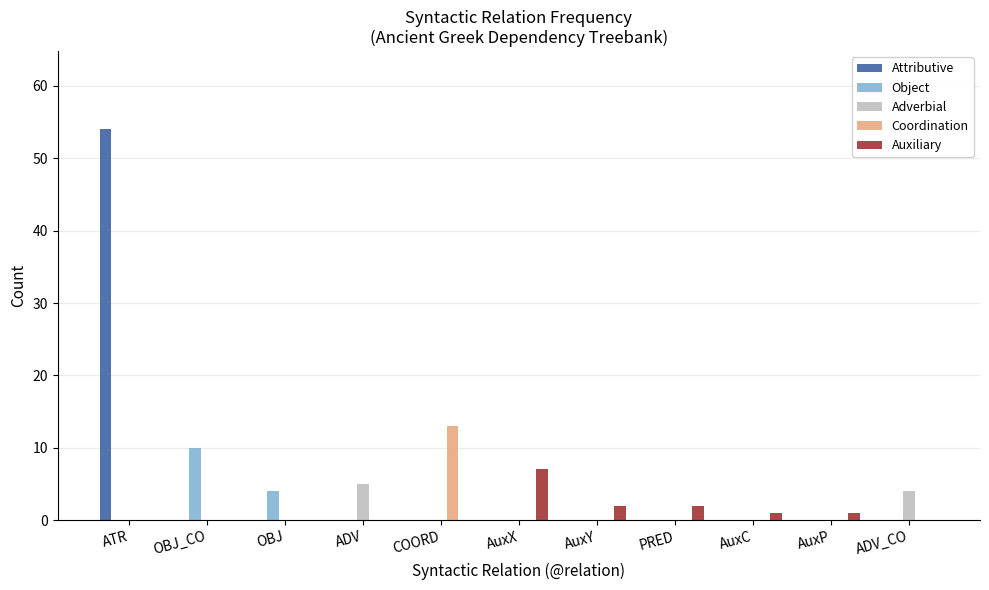

What is the approximate value of Adverbial at ADV?

5